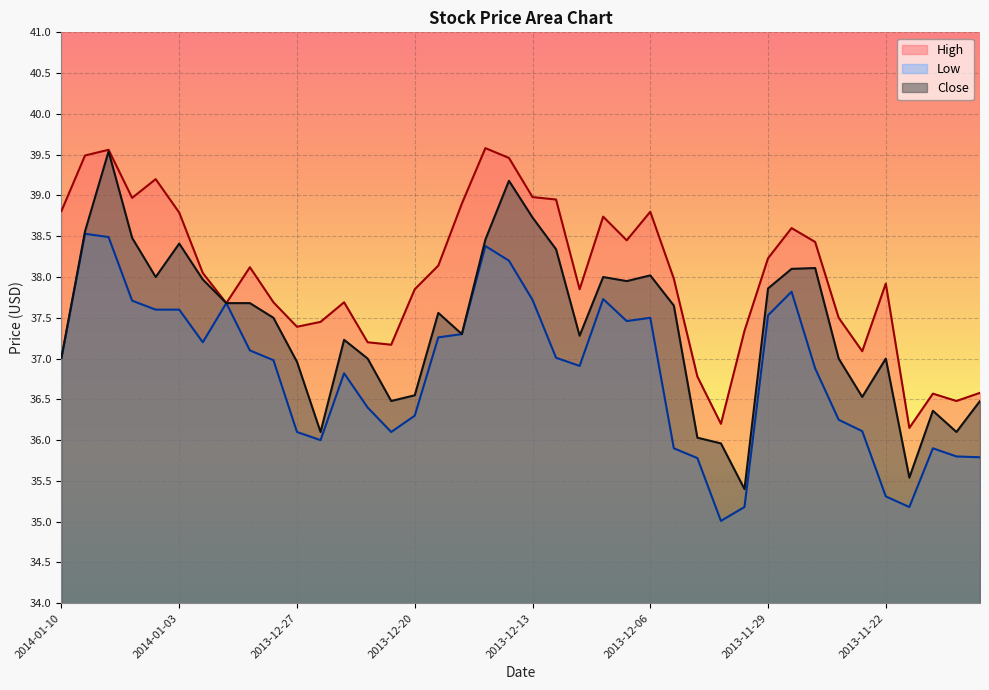

What are all the series names shown in the legend?

High, Low, Close